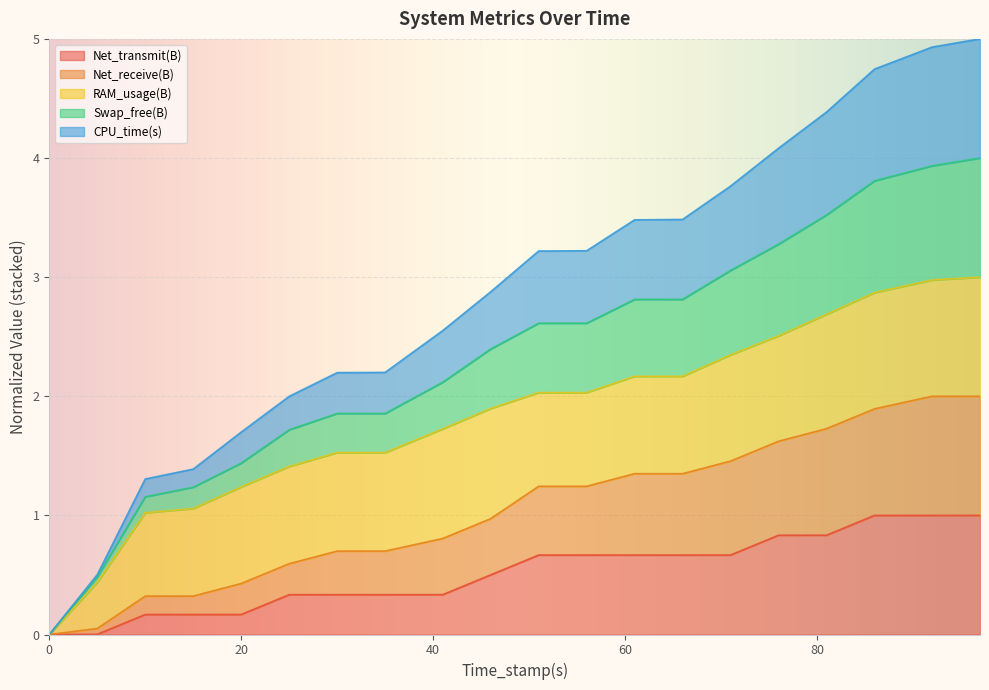

What are all the series names shown in the legend?

Net_transmit(B), Net_receive(B), RAM_usage(B), Swap_free(B), CPU_time(s)